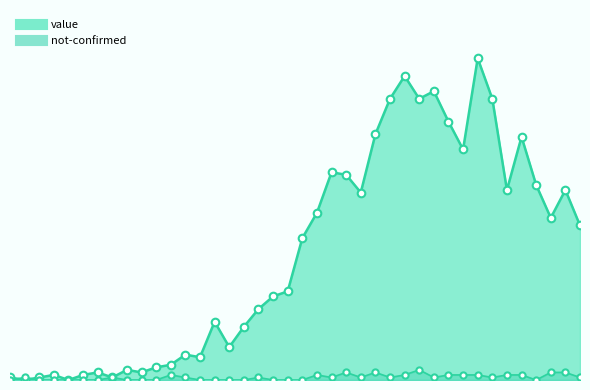

At which category is the sum across all series the highest?

2020-03-30